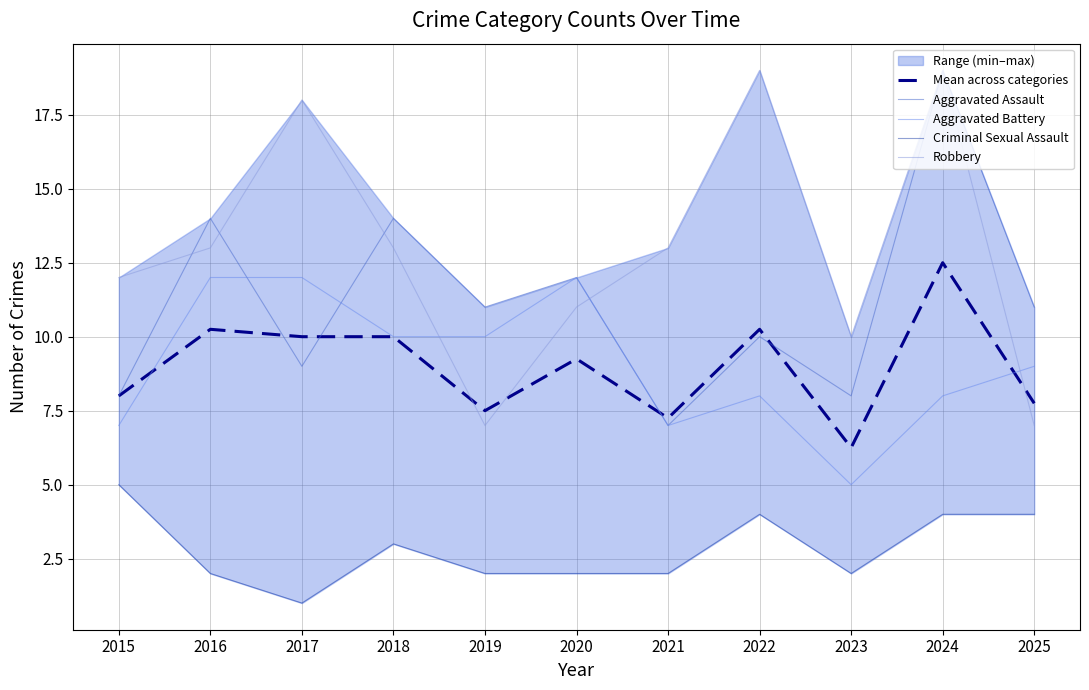

How many times do Robbery and Mean across categories cross each other?

3